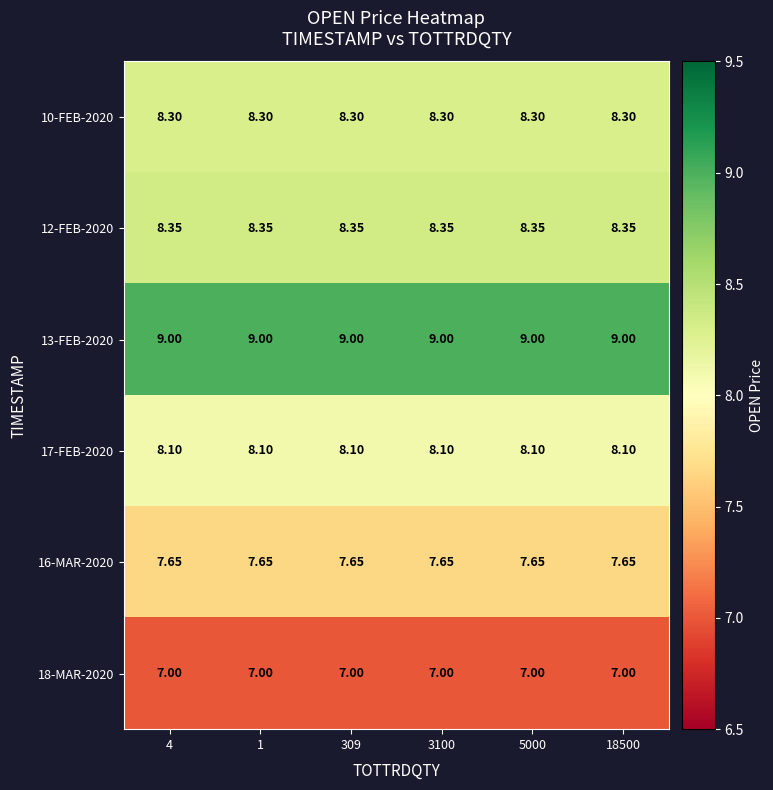

At which category is the sum across all series the highest?

4